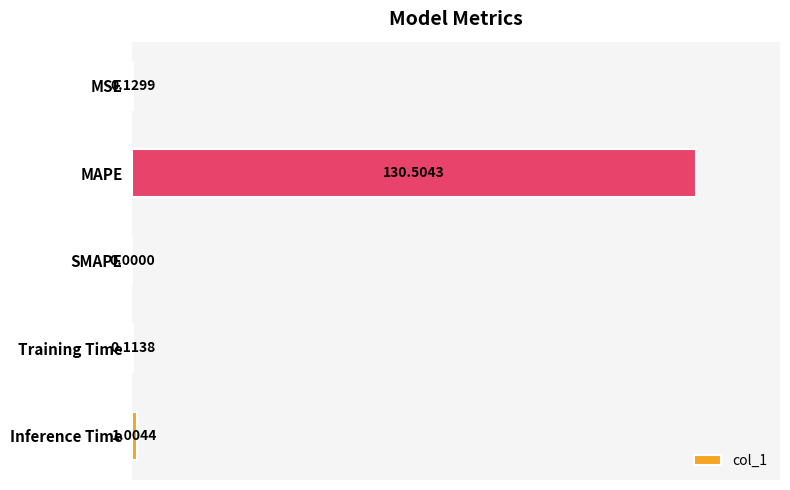

What is the sum of all values?

131.8